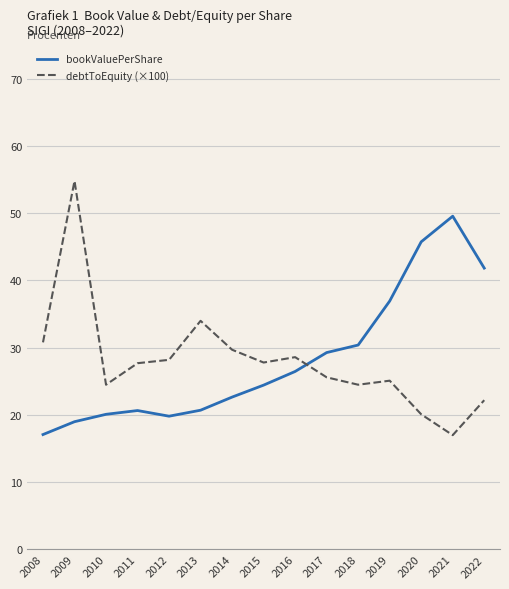

What is the greatest value displayed?

54.8